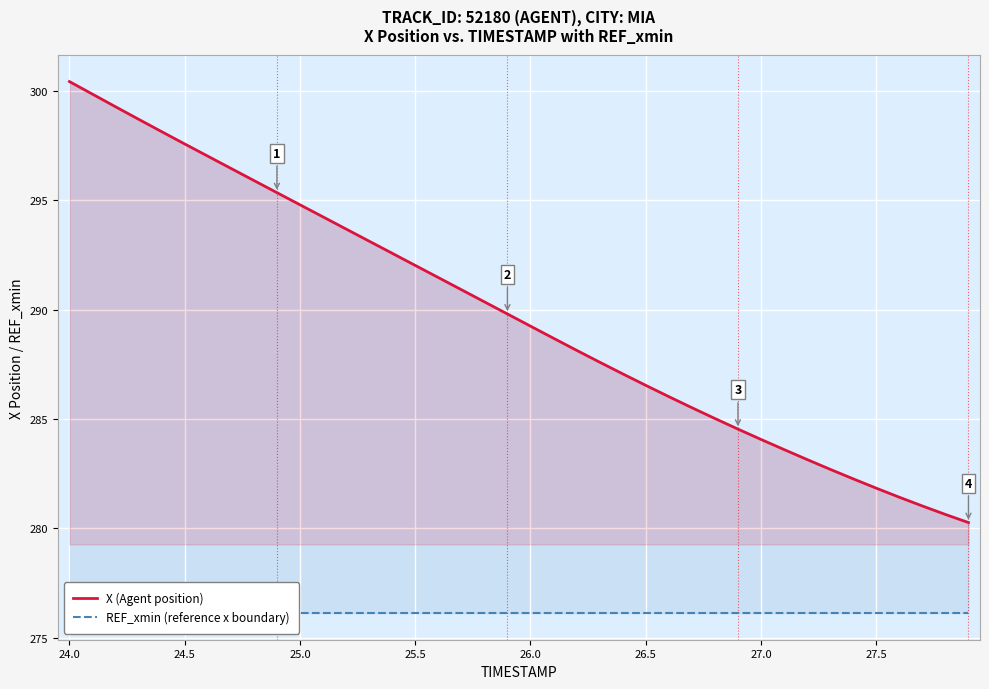

True or false: X (Agent position) has a value of 405.6 at 27.0.

False